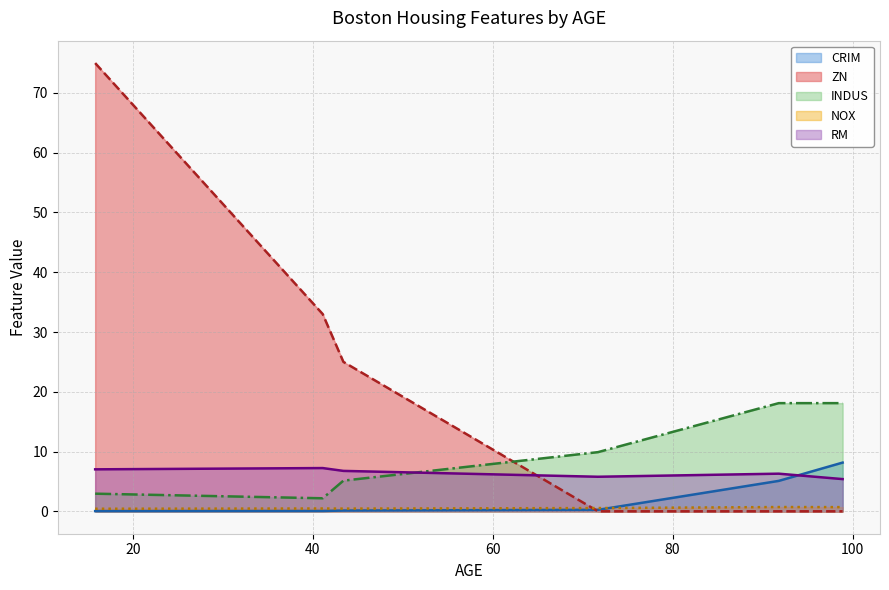

At how many categories does at least one series exceed 62?

1